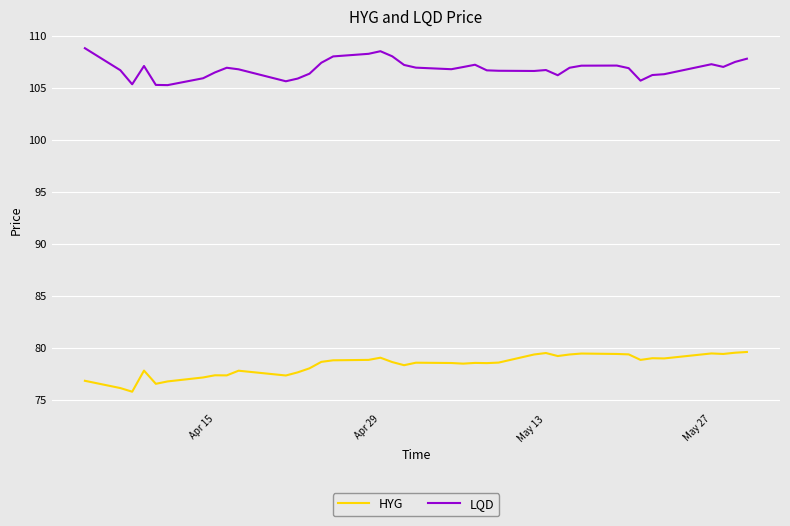

Which series has the largest total across all categories?

LQD